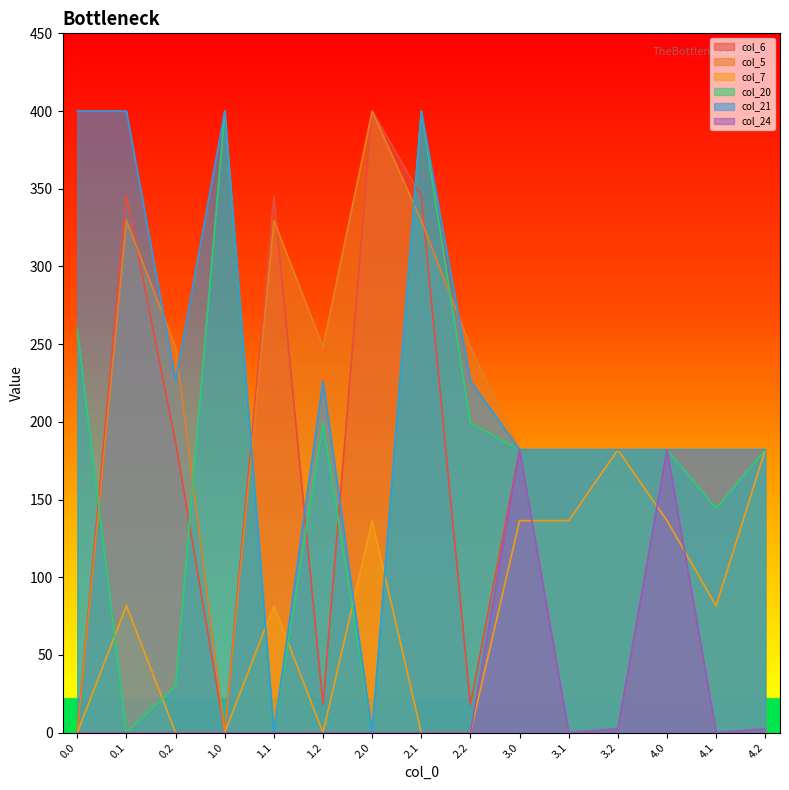

At which category is the sum across all series the highest?

2.1